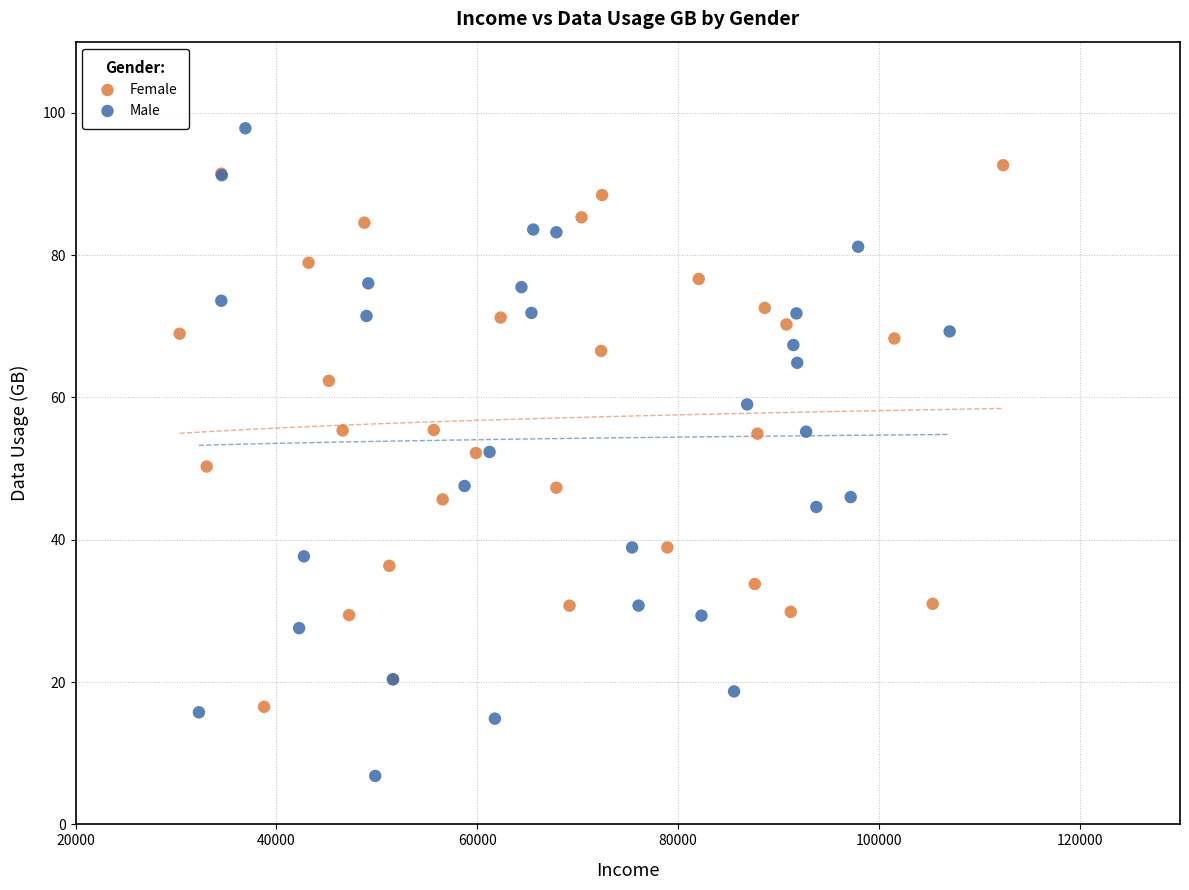

Which series reaches the maximum Y coordinate?

Male